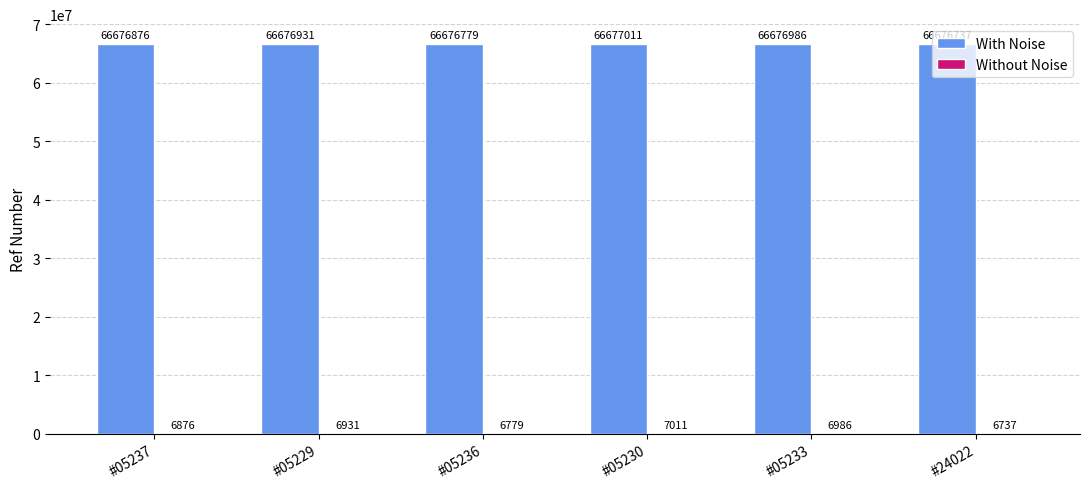

What is the sum of all With Noise values?

400061320